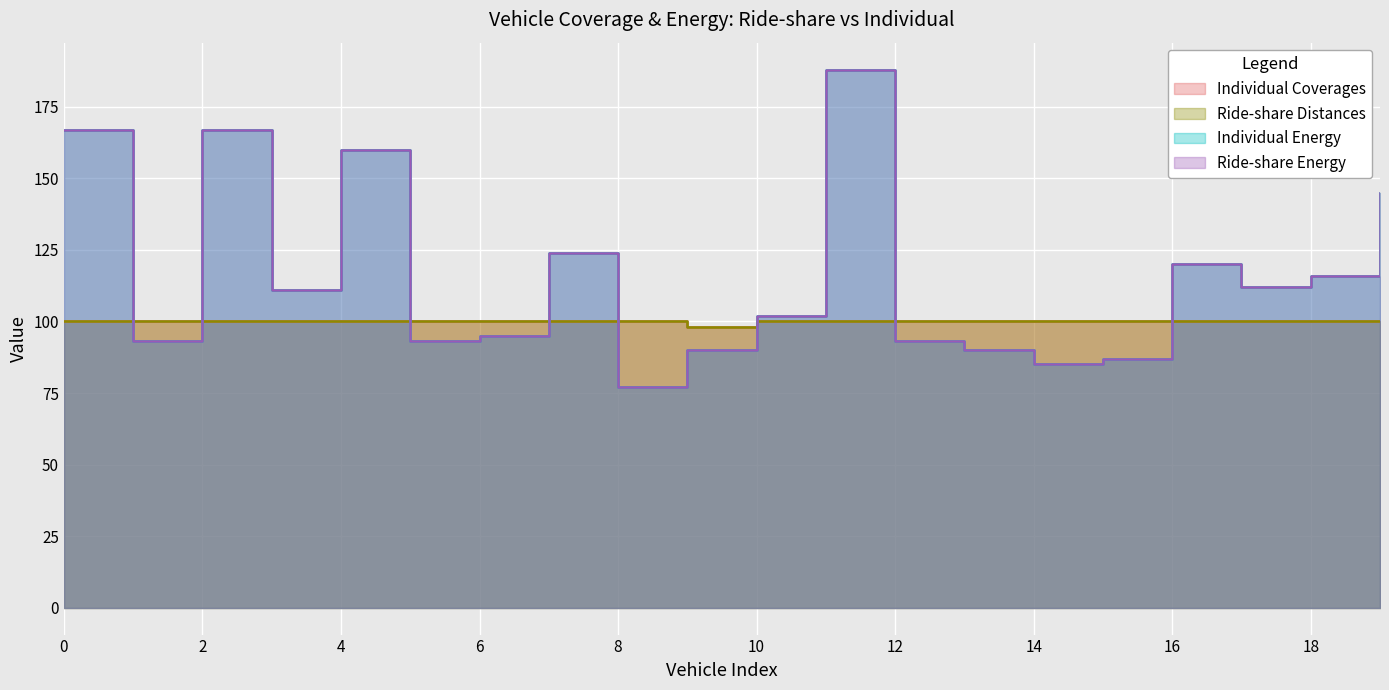

Which has a higher value, 19 or 10?

19